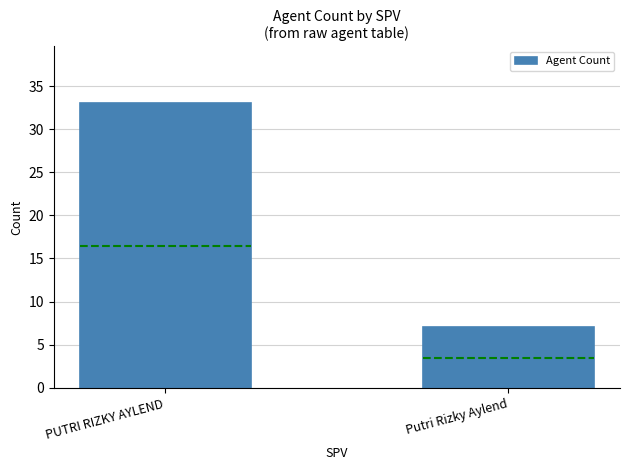

What is the change in value from PUTRI RIZKY AYLEND to Putri Rizky Aylend?

-26